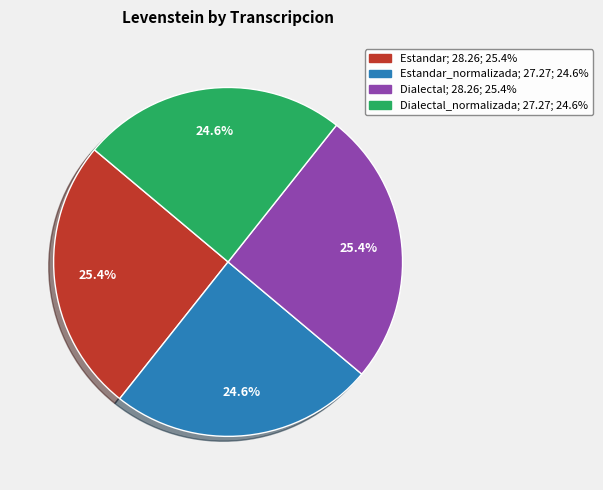

Is there a majority slice in this chart?

No